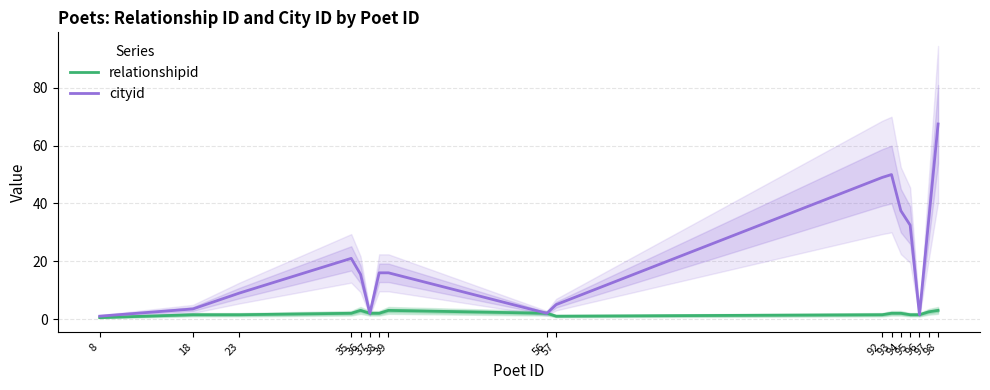

True or false: cityid and relationshipid intersect in this chart.

False